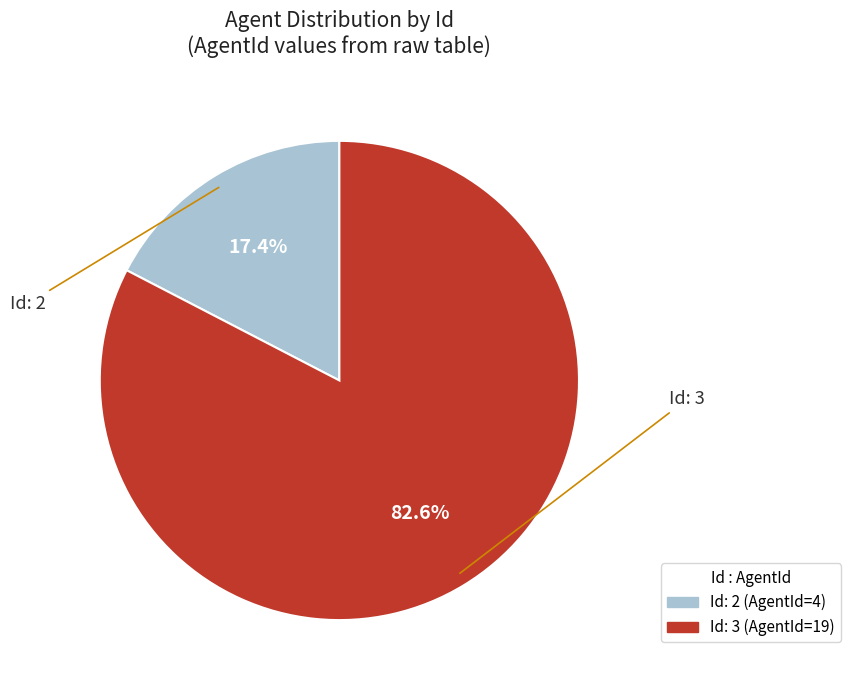

To the nearest percent, what is the average slice percentage?

50%